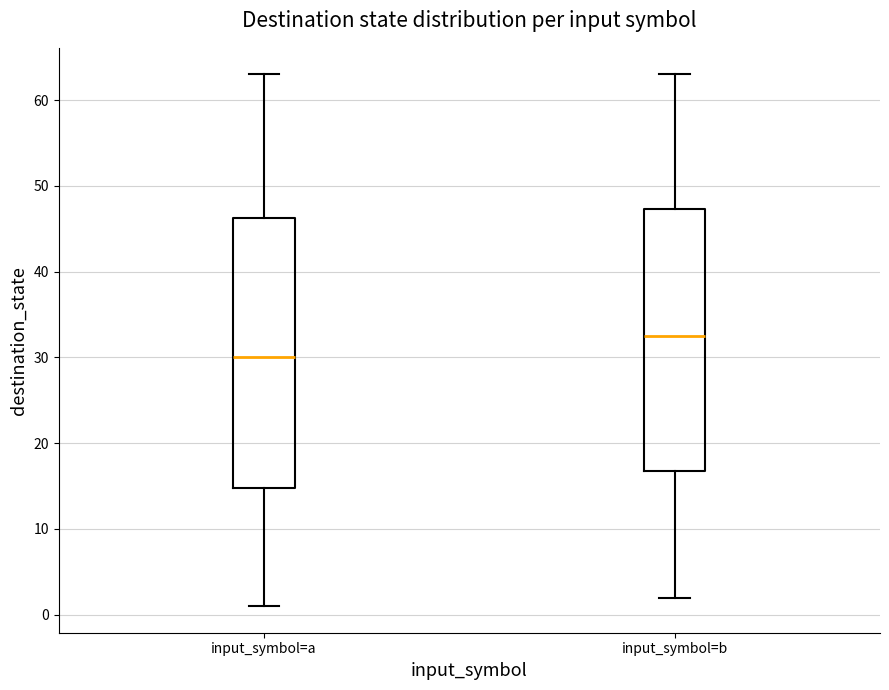

Reading left to right, read every box against the y-axis: the position of its median line, the range the box covers, and the ends of its whiskers. The values are not printed on the chart, so give them approximately, as read against the axis.

input_symbol=a: median 30, box 15 to 46, whiskers 1 to 63
input_symbol=b: median 33, box 17 to 47, whiskers 2 to 63